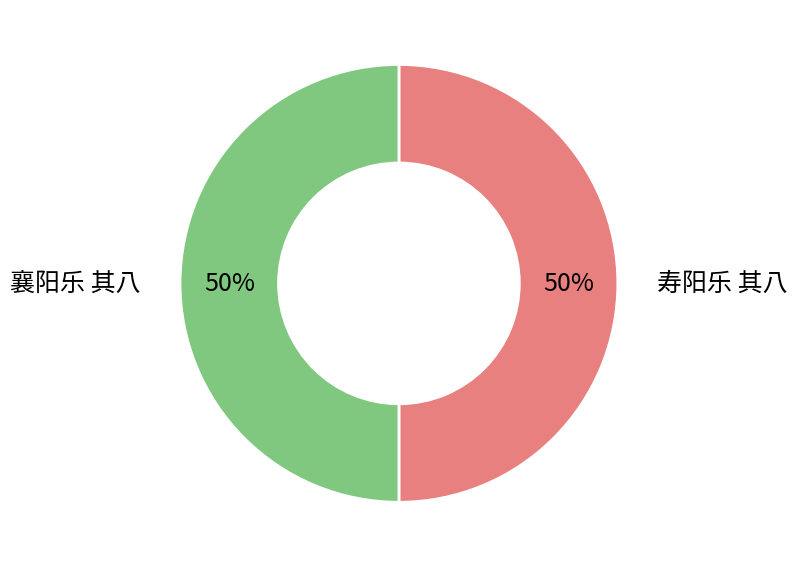

Is the sum of 襄阳乐 其八 and 寿阳乐 其八 greater than half?

Yes